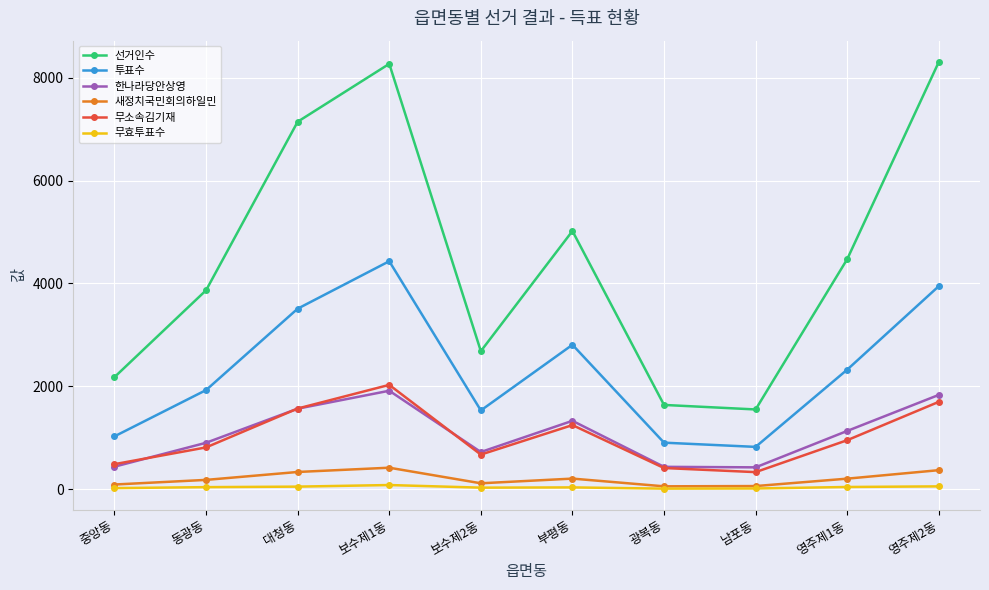

True or false: 투표수 and 선거인수 cross at least once.

False